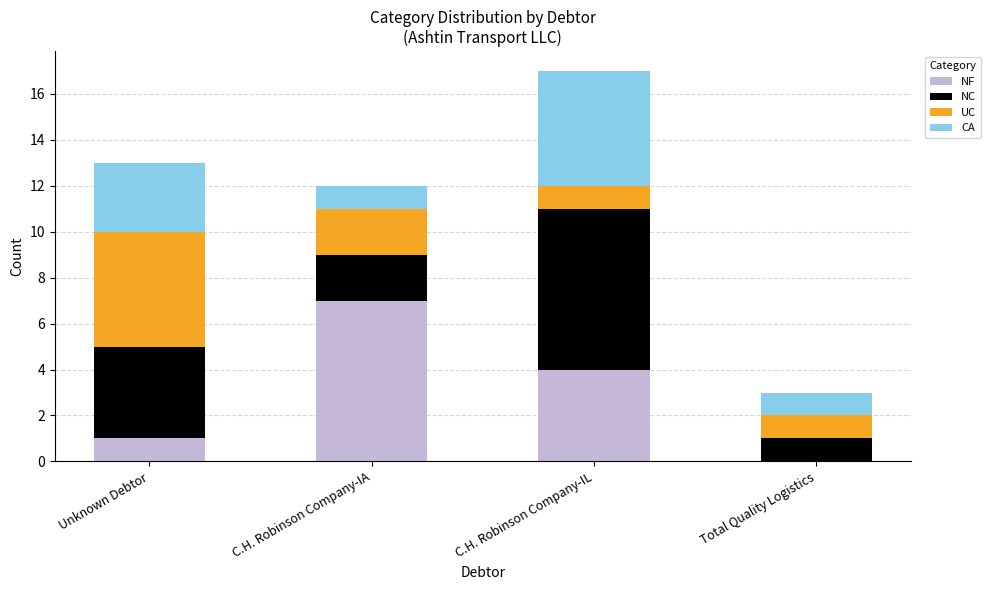

Reading right to left, transcribe the values for NF.

Total Quality Logistics=0	C.H. Robinson Company-IL=4	C.H. Robinson Company-IA=7	Unknown Debtor=1